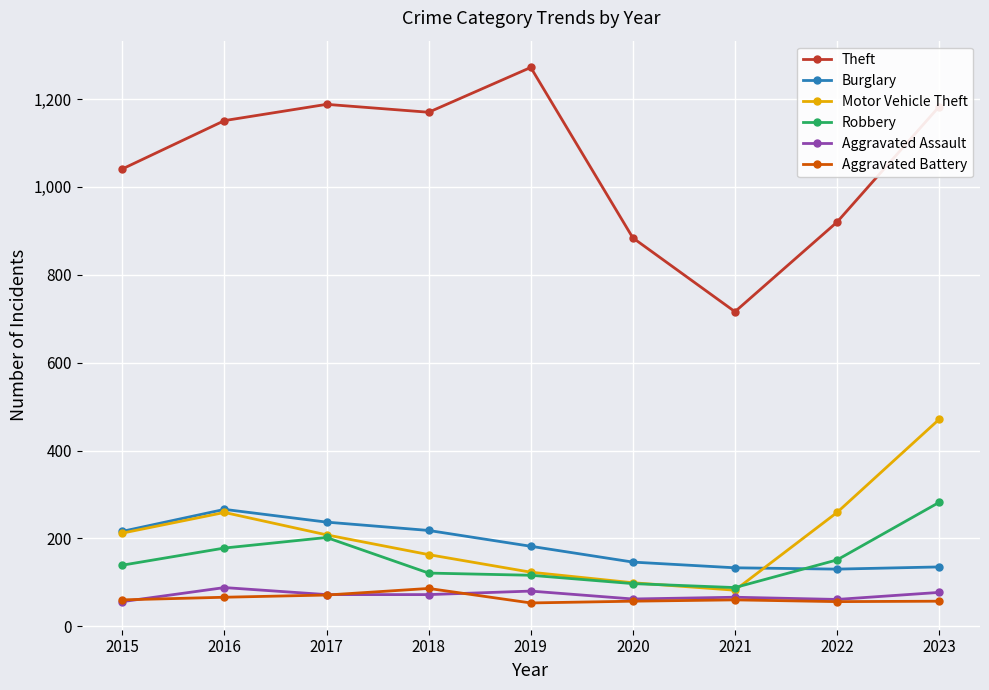

The value of Theft at 2020 is 266. True or false?

False